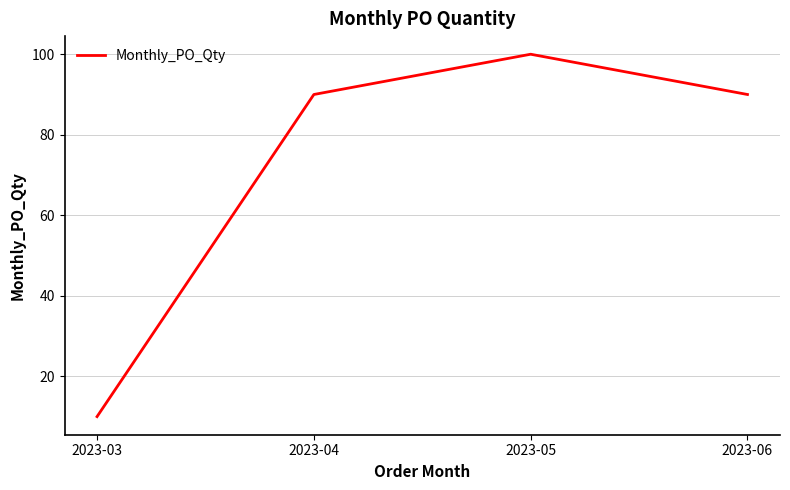

What is the ratio of the value at 2023-03 to the value at 2023-05?

0.1